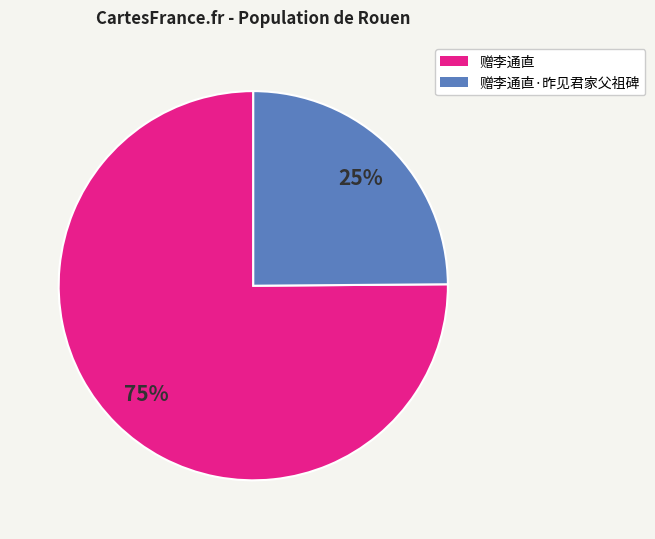

What is the smallest slice in the pie chart?

赠李通直·昨见君家父祖碑